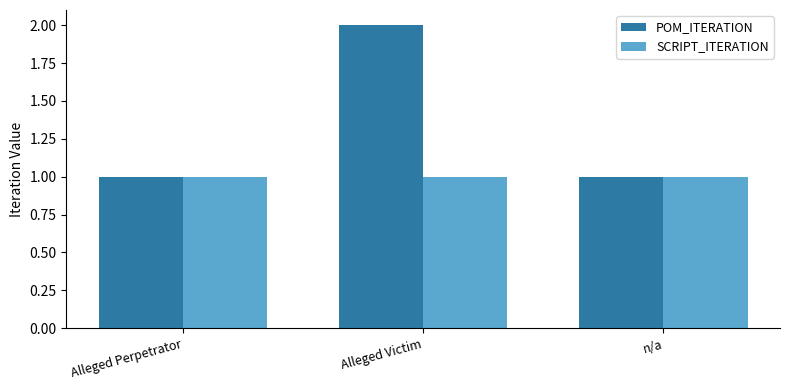

How many groups of bars are there?

3